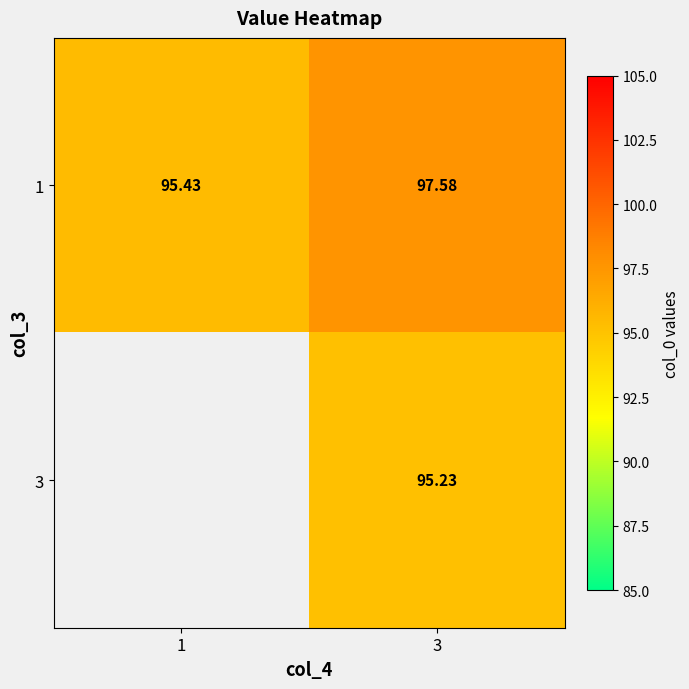

Where is 1 nearest to the value 96?

1